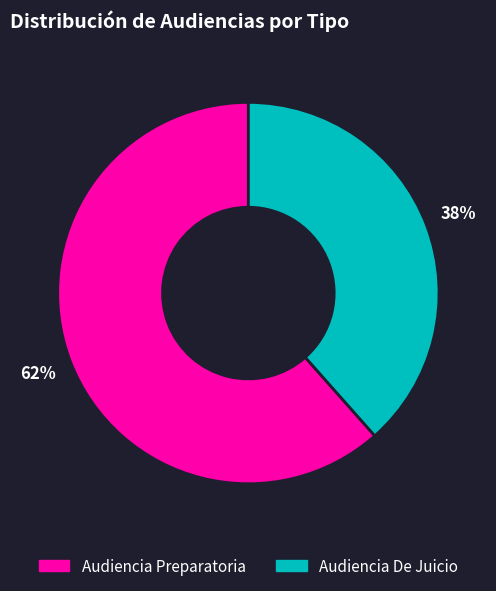

What is the ratio of the value at Audiencia Preparatoria to the value at Audiencia De Juicio?

1.6